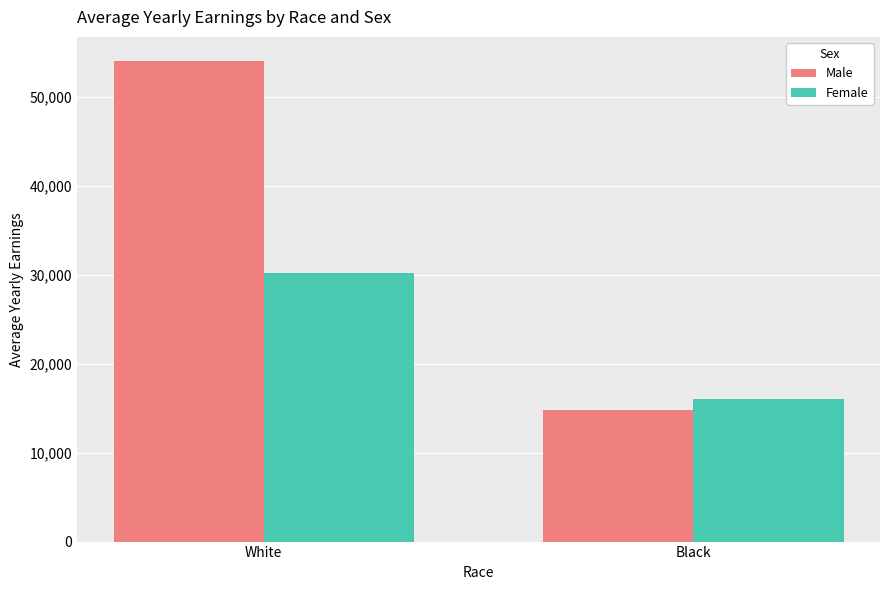

What is the maximum value for Male?

54018